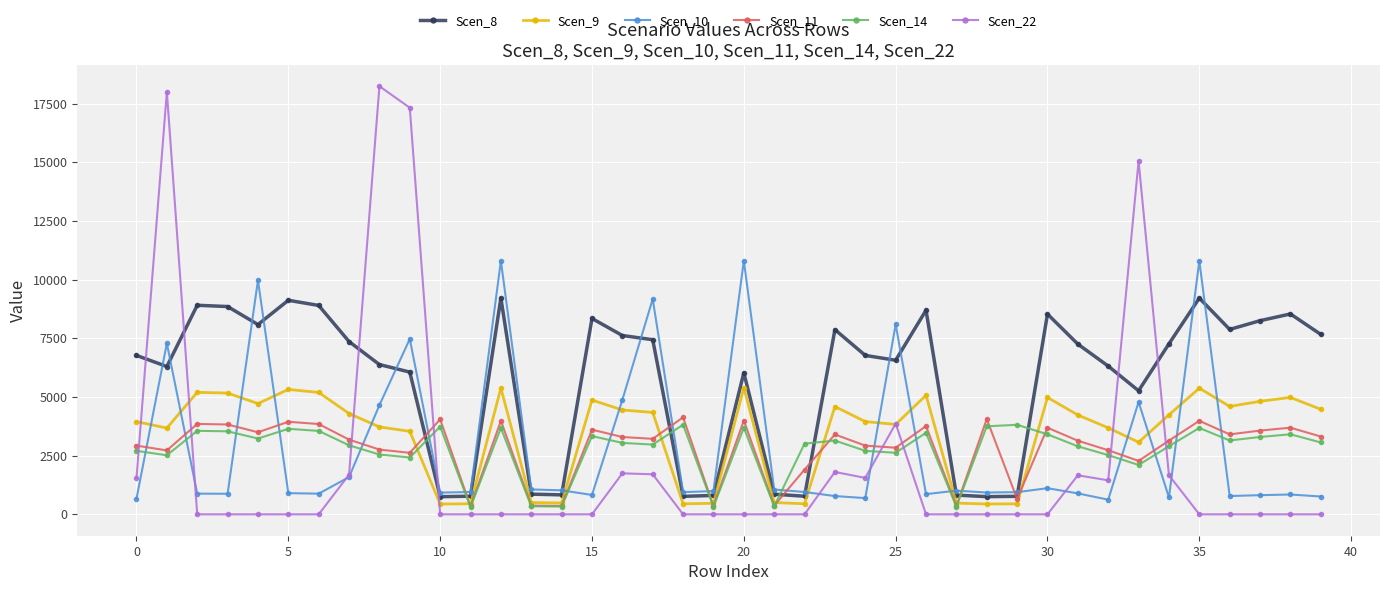

Which series has the largest total across all categories?

Scen_8